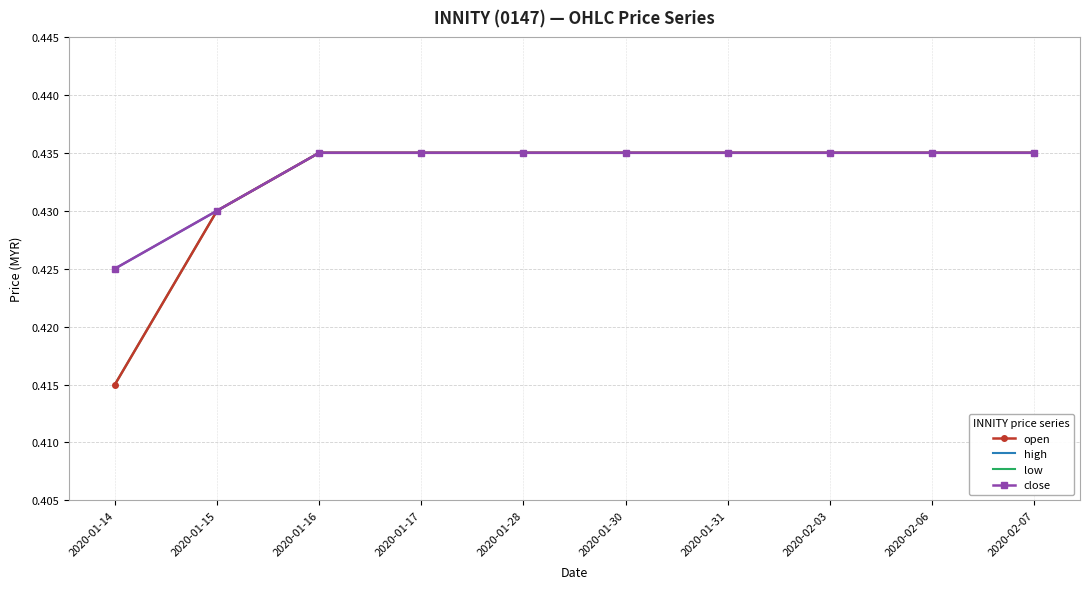

Reading left to right, extract all data points from this chart.

open: 0.4	0.4	0.4	0.4	0.4	0.4	0.4	0.4	0.4	0.4
high: 0.4	0.4	0.4	0.4	0.4	0.4	0.4	0.4	0.4	0.4
low: 0.4	0.4	0.4	0.4	0.4	0.4	0.4	0.4	0.4	0.4
close: 0.4	0.4	0.4	0.4	0.4	0.4	0.4	0.4	0.4	0.4